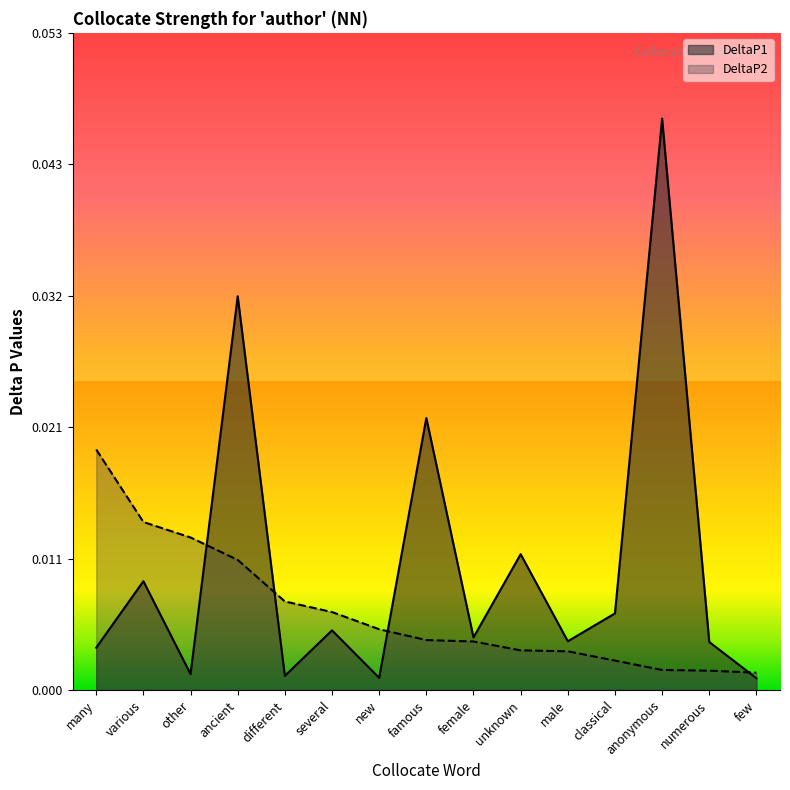

How many times do DeltaP2 and DeltaP1 cross each other?

4